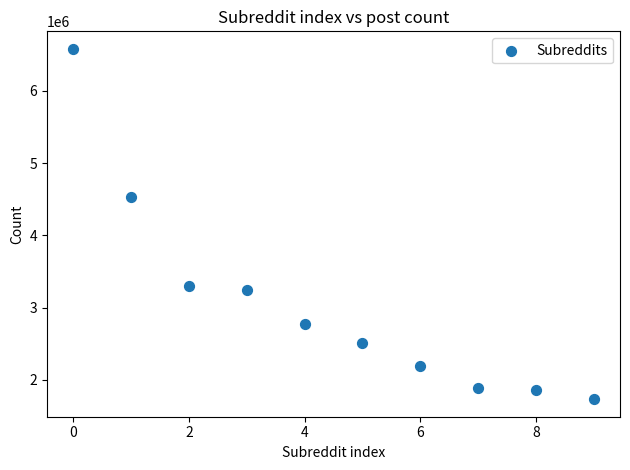

What Y value in the scatter plot is closest to 4156396?

4523825